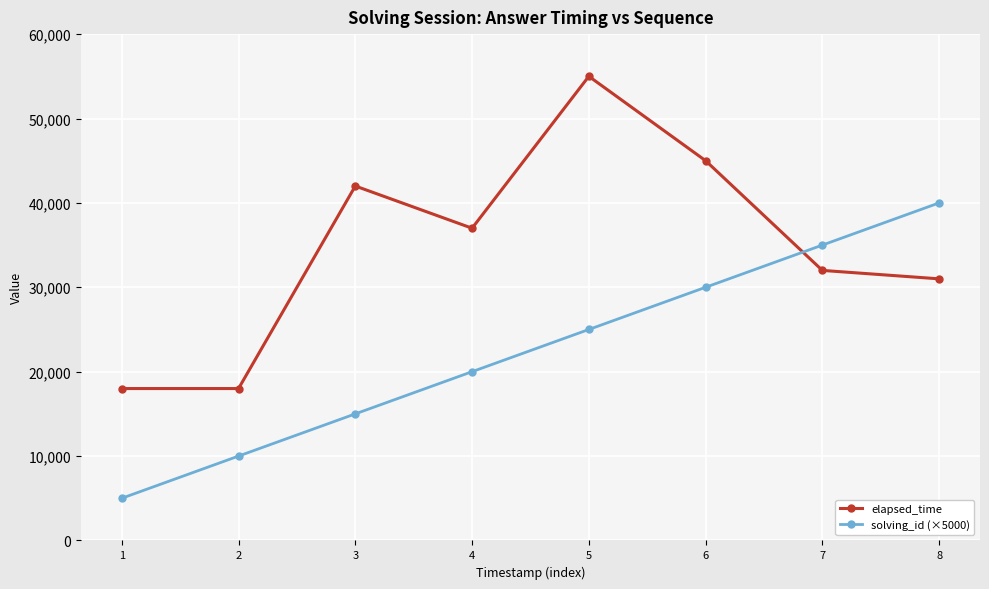

Reading left to right, extract all data points from this chart.

elapsed_time: 18000	18000	42000	37000	55000	45000	32000	31000
solving_id (×5000): 5000	10000	15000	20000	25000	30000	35000	40000